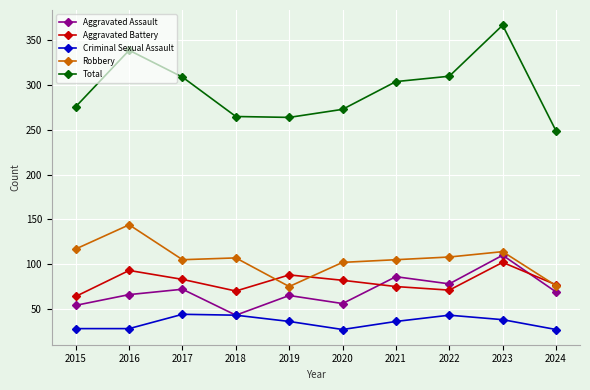

What is the approximate value of Aggravated Assault at 2016?

66